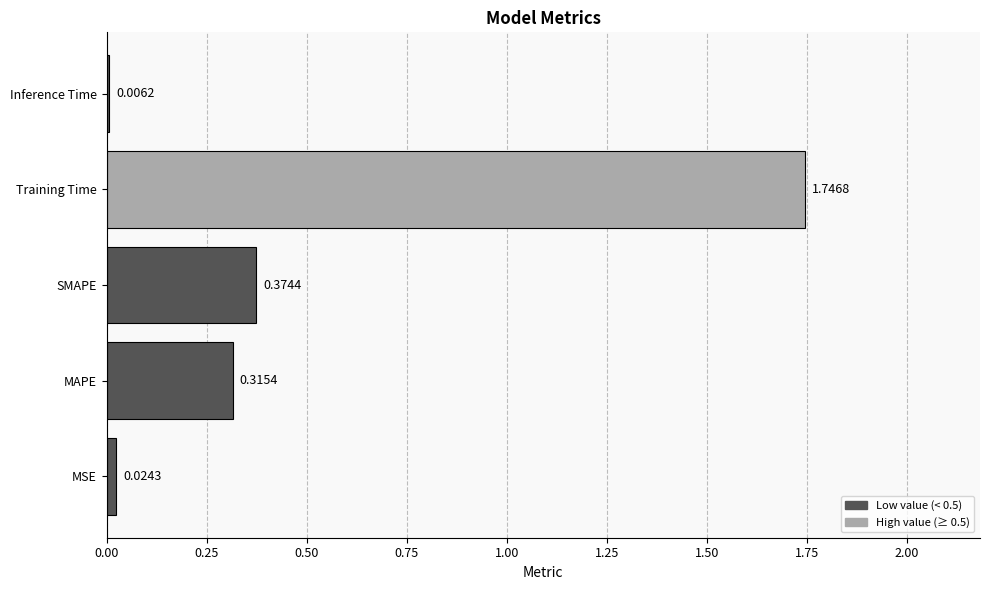

Which label corresponds to the largest value in the chart?

Training Time